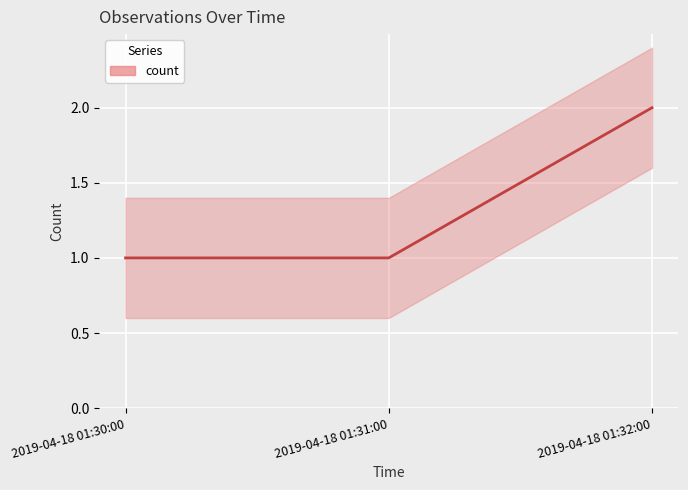

Rank the categories by value from highest to lowest.

2019-04-18 01:32:00, 2019-04-18 01:30:00, 2019-04-18 01:31:00